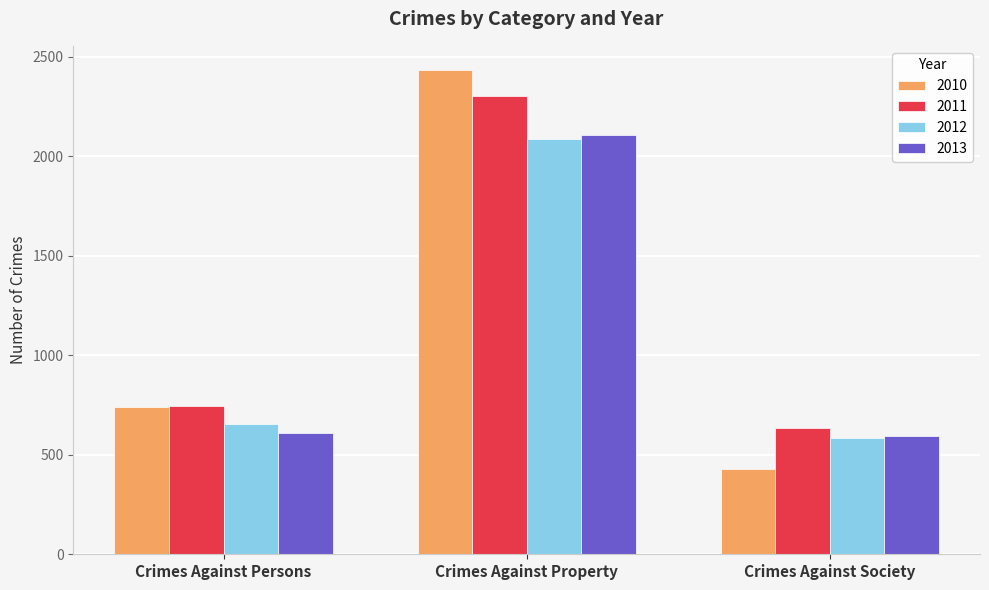

Is it true that 2013 equals 595 at Crimes Against Society?

True